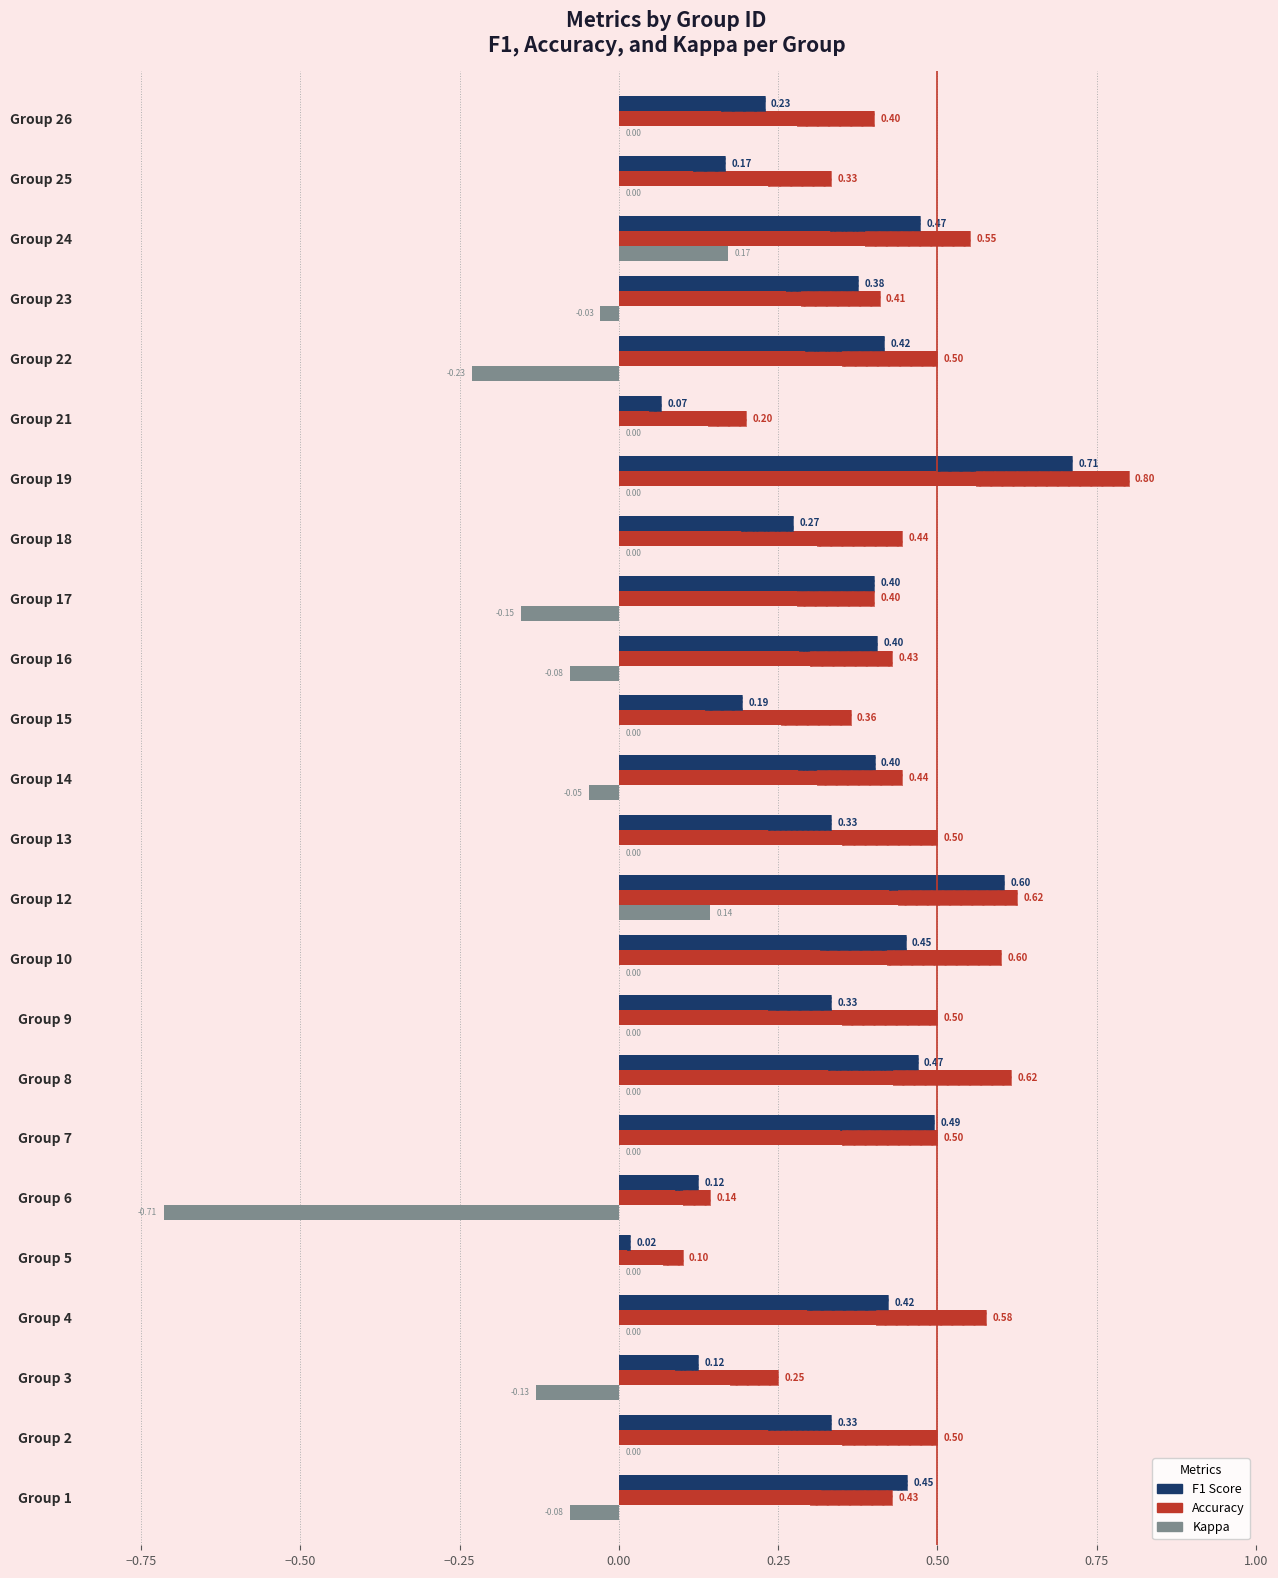

What is the difference between the second highest and second lowest values in the accuracy series?

0.5